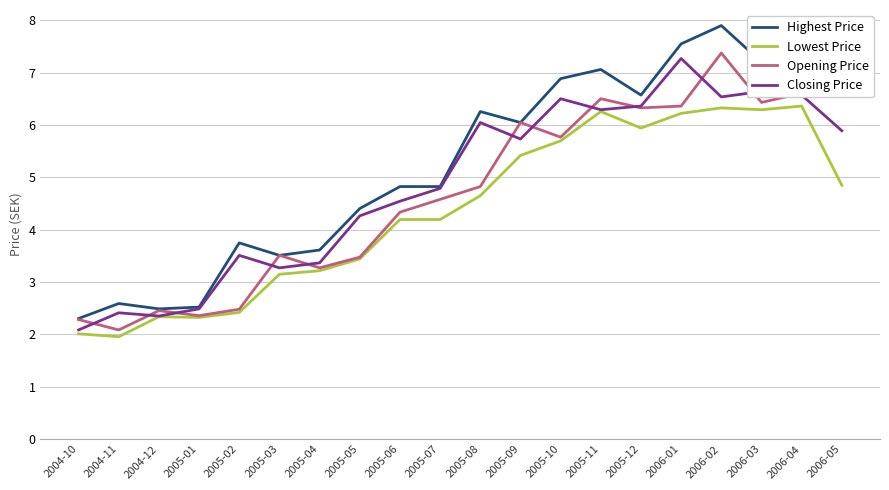

What are all the series names shown in the legend?

Highest Price, Lowest Price, Opening Price, Closing Price